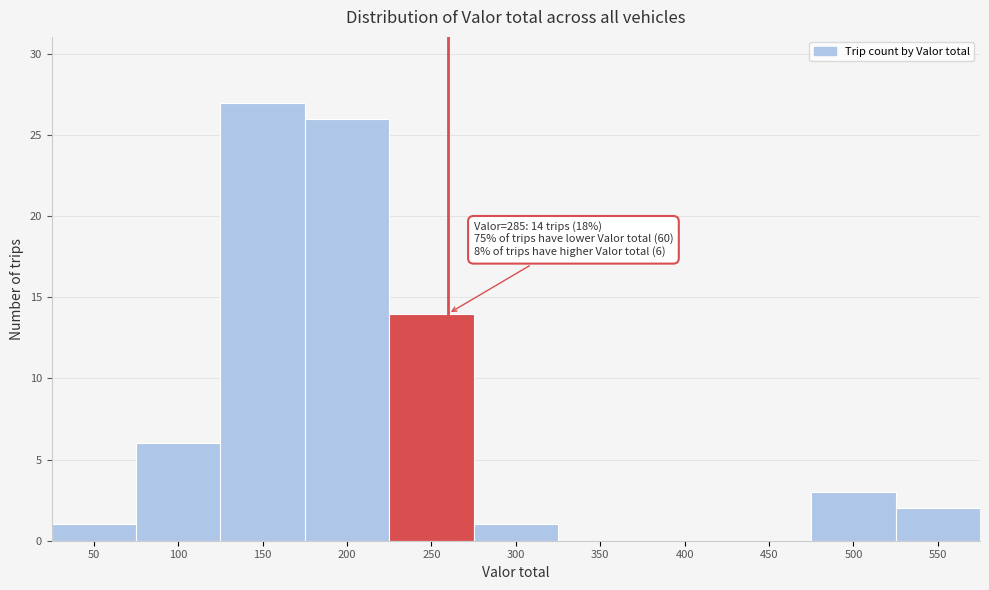

Reading left to right, what are all the values shown in this chart?

50=1	100=6	150=27	200=26	250=14	300=1	350=0	400=0	450=0	500=3	550=2